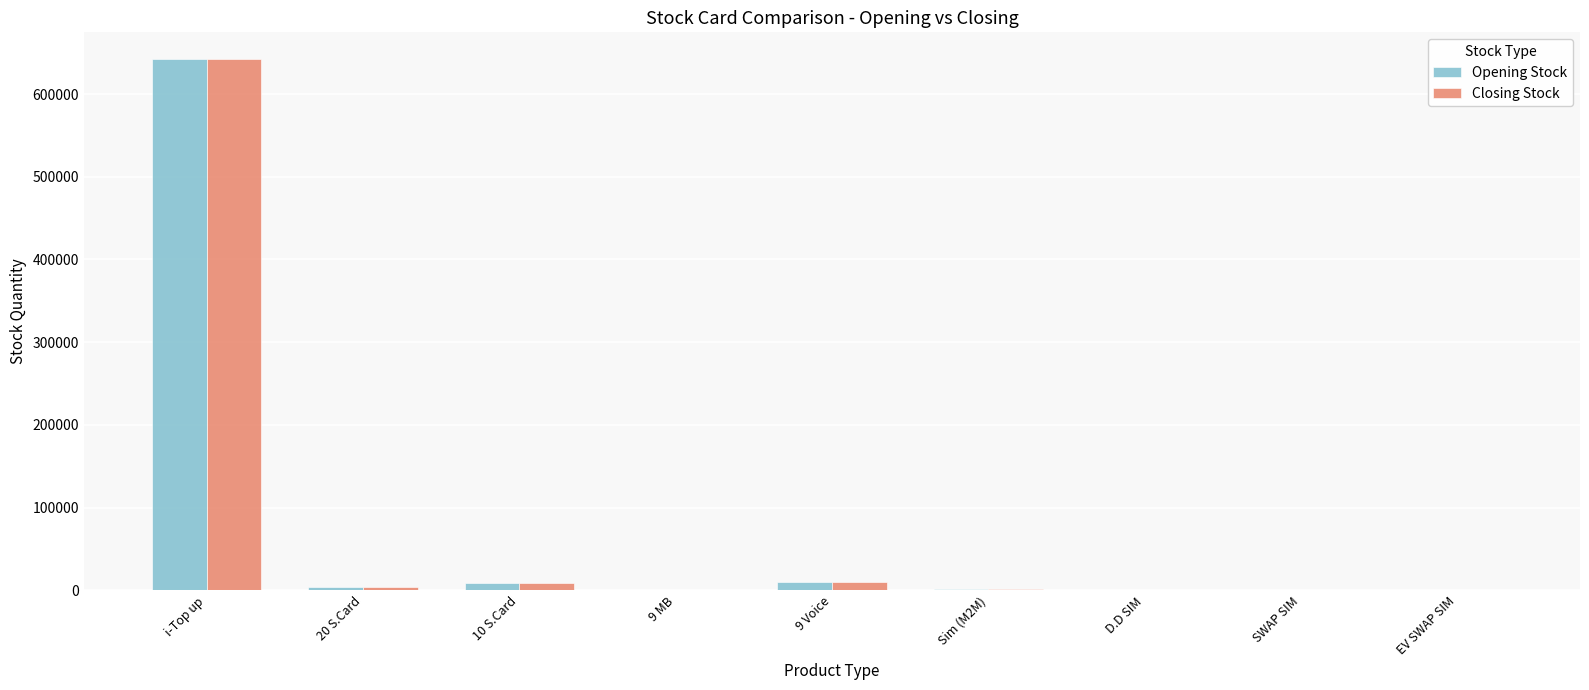

At which category is the sum across all series the highest?

i-Top up